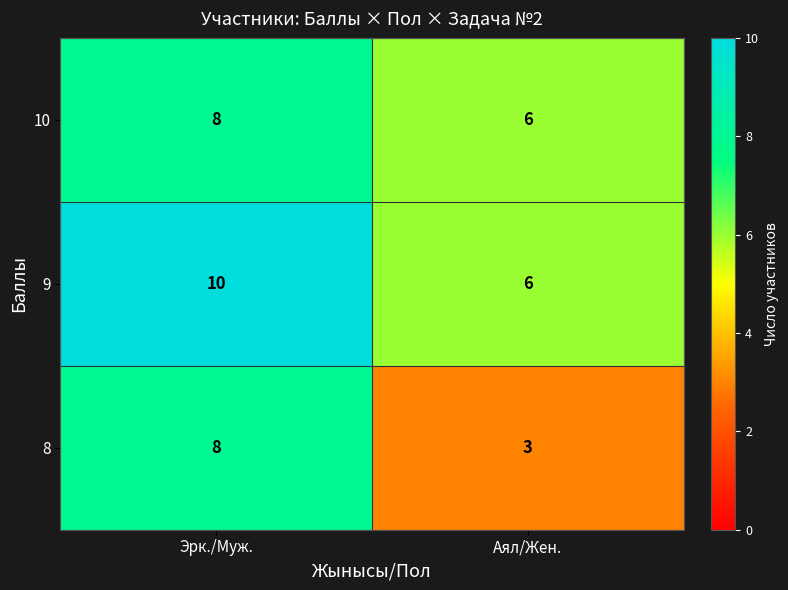

Count the number of categories in the chart.

2